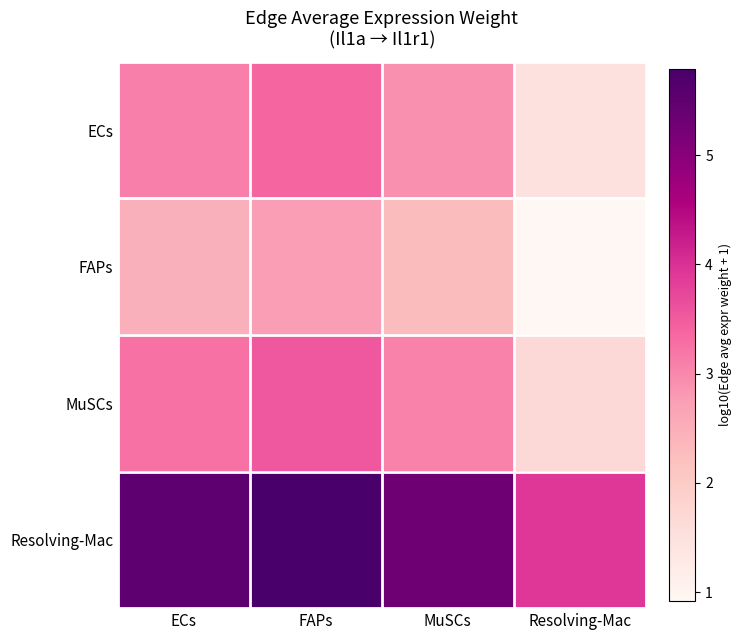

Reading left to right, list all the values displayed in this chart.

ECs: ECs=3.1	FAPs=3.4	MuSCs=2.9	Resolving-Mac=1.5
FAPs: ECs=2.5	FAPs=2.7	MuSCs=2.3	Resolving-Mac=0.9
MuSCs: ECs=3.3	FAPs=3.5	MuSCs=3.1	Resolving-Mac=1.7
Resolving-Mac: ECs=5.5	FAPs=5.8	MuSCs=5.3	Resolving-Mac=3.9